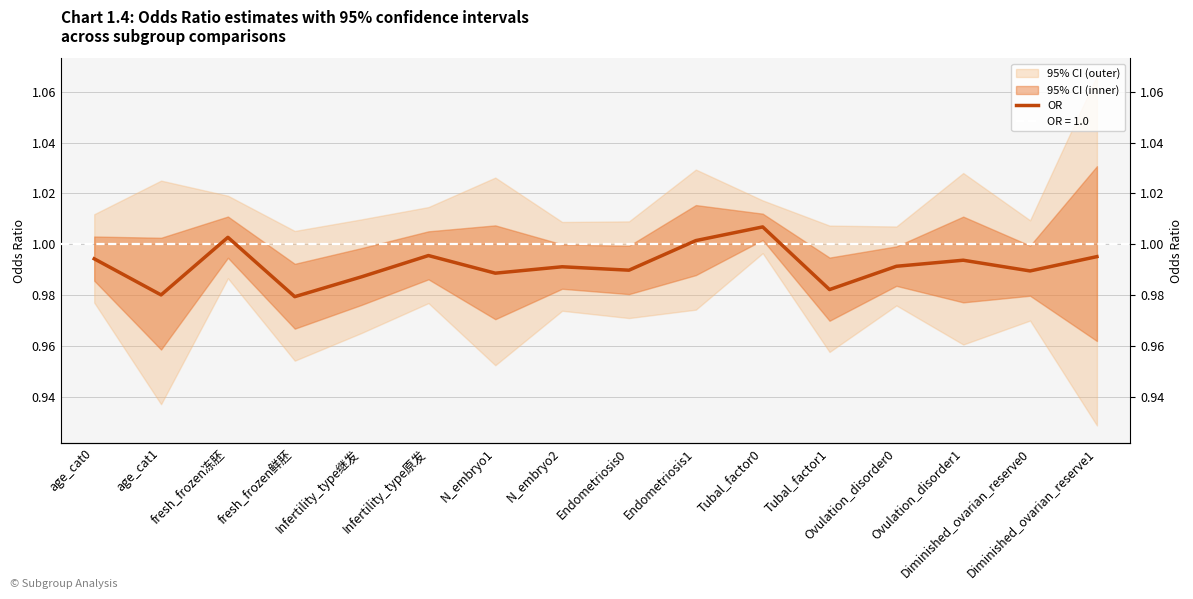

Does the chart have visible grid lines?

Yes